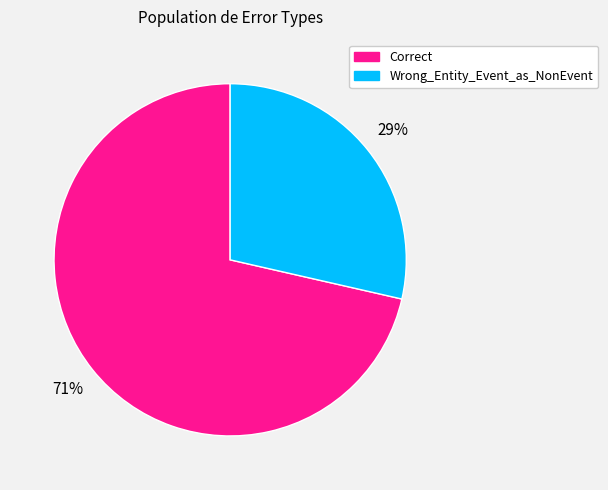

What percentage is the Wrong_Entity_Event_as_NonEvent slice, to the nearest percent?

29%